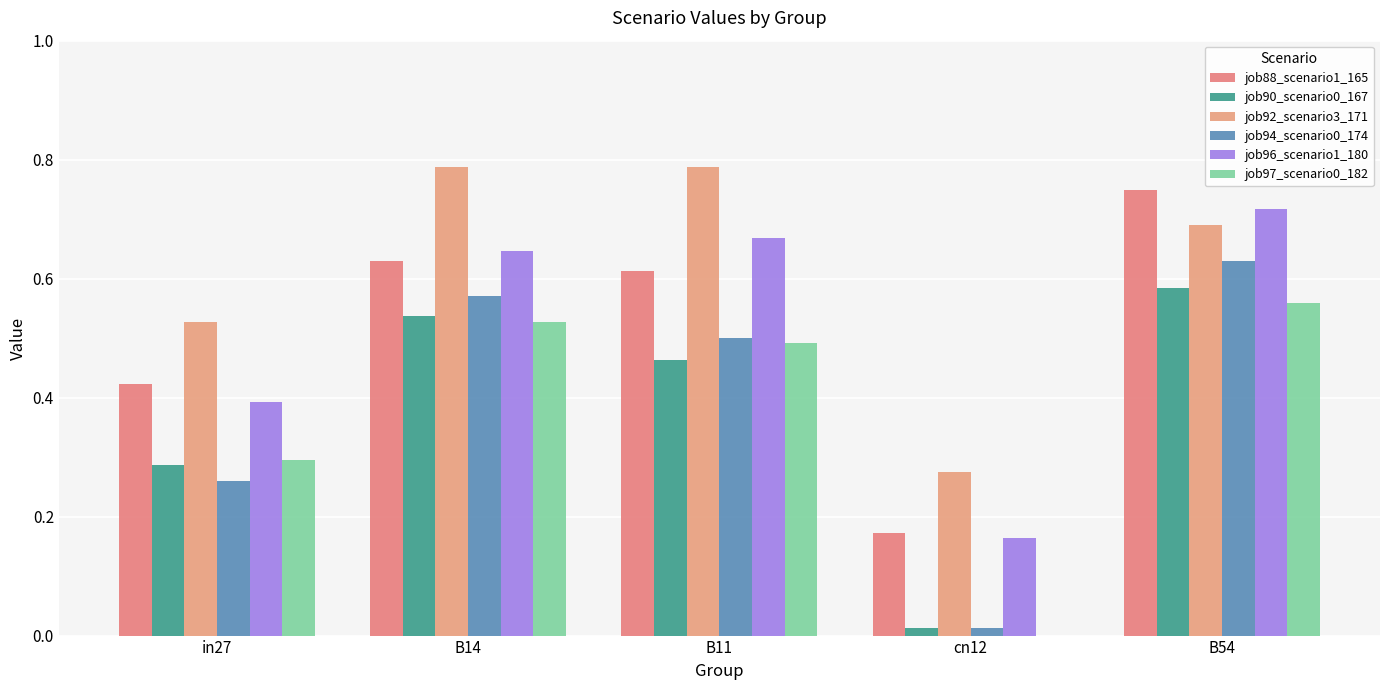

At how many categories does at least one series exceed 0?

5